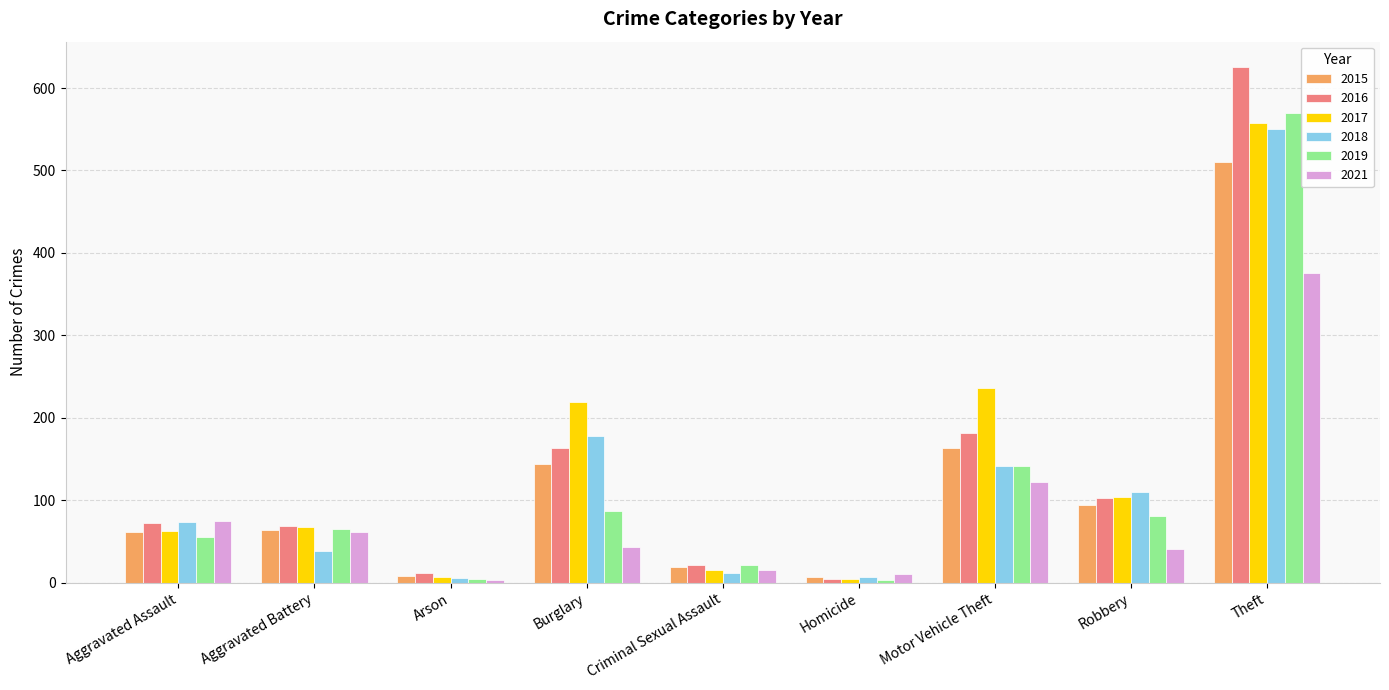

What is the maximum value shown in the chart?

625